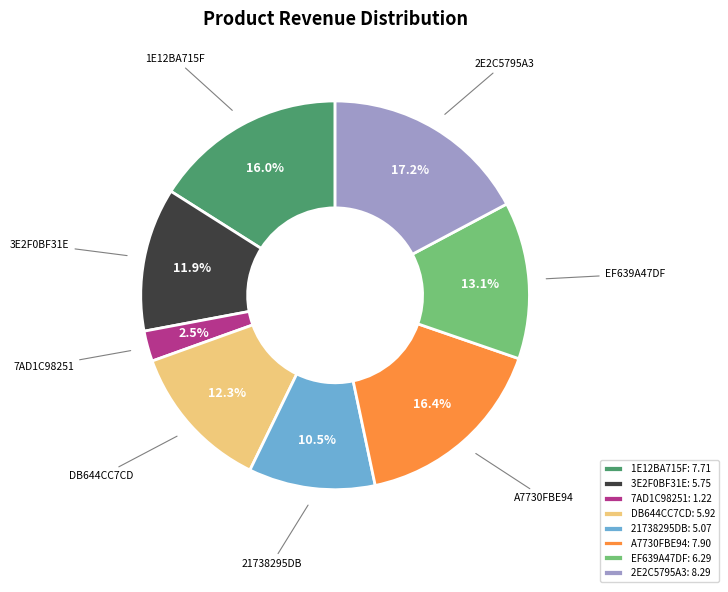

Which slice is the smallest?

7AD1C98251